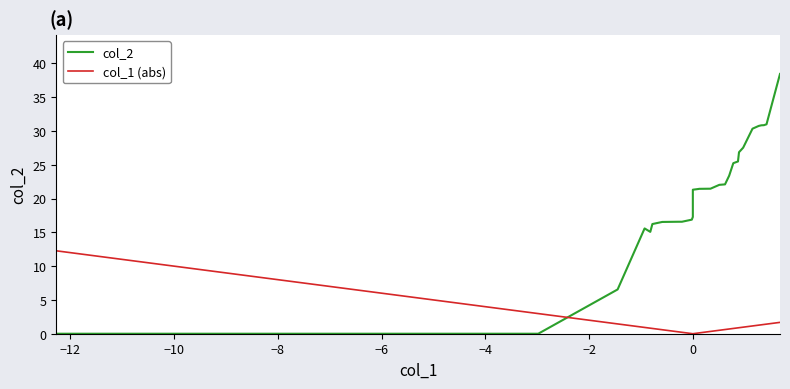

What is the greatest value displayed?

38.4